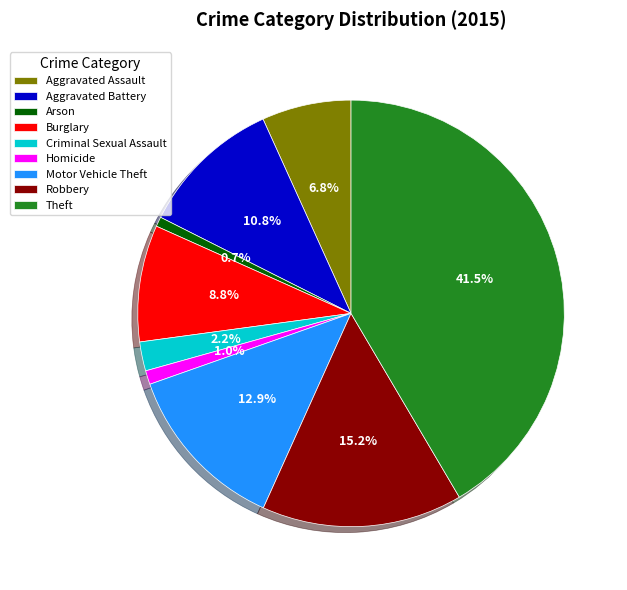

Which slice is the largest?

Theft